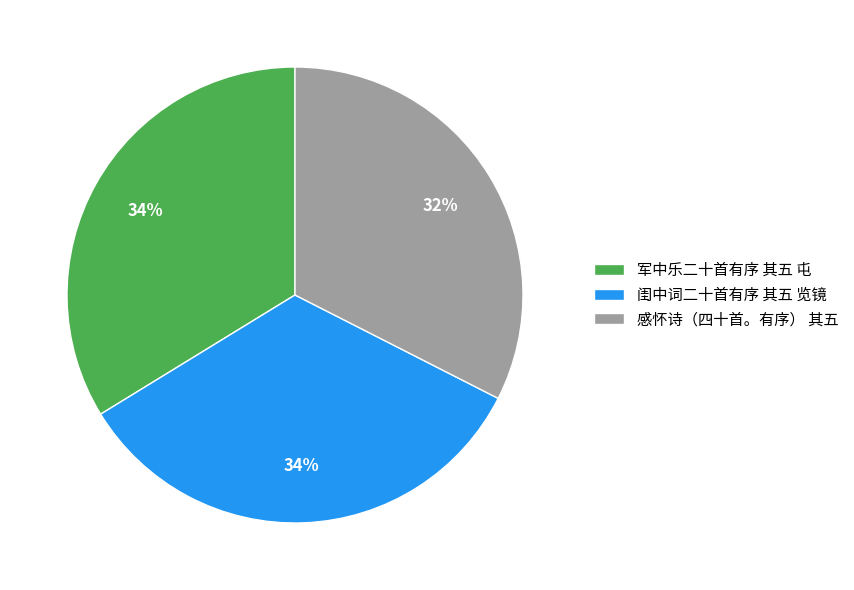

Is there a majority slice in this chart?

No